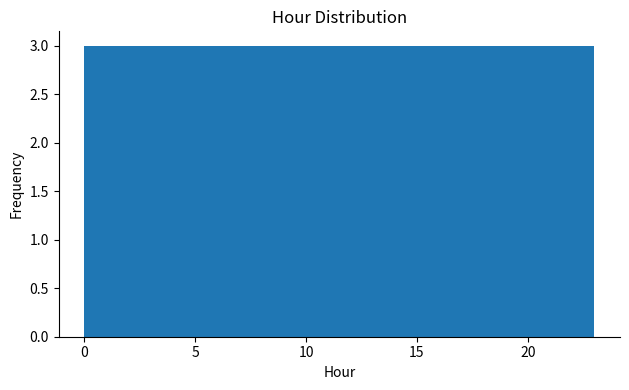

Reading left to right, list every bar in this chart as the range it spans on the x-axis followed by its height. Neither the bar edges nor the heights are printed on the chart, so give them approximately, as read against the axes.

0.0 to 3.0: 3
3.0 to 6.0: 3
6.0 to 8.5: 3
8.5 to 11.5: 3
11.5 to 14.5: 3
14.5 to 17.5: 3
17.5 to 20.0: 3
20.0 to 23.0: 3